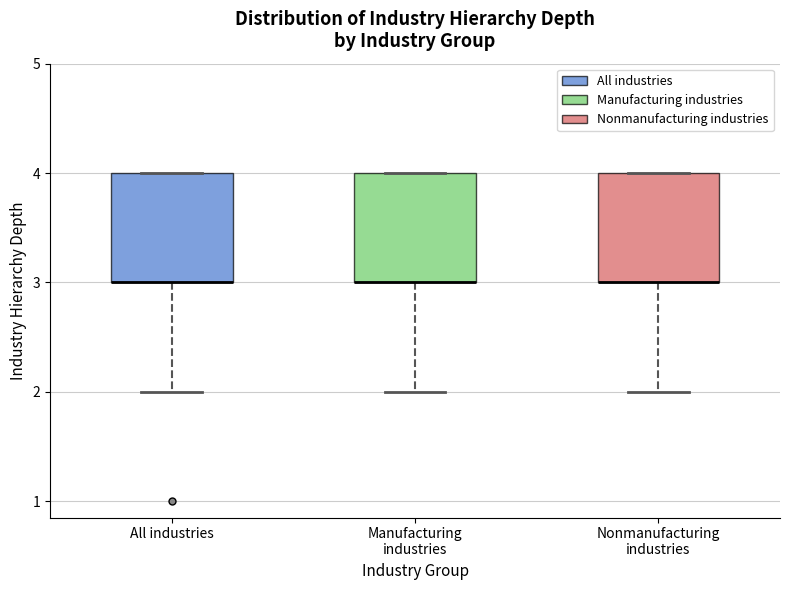

Reading left to right, transcribe this box plot: for each box, give where its median line is, the range the box spans, and where its two whiskers end, as read against the y-axis. The values are not printed on the chart, so give them approximately, as read against the axis.

All industries: median 3 (drawn on the box's lower edge), box 3 to 4, whiskers 2 to 4
Manufacturing industries: median 3 (drawn on the box's lower edge), box 3 to 4, whiskers 2 to 4
Nonmanufacturing industries: median 3 (drawn on the box's lower edge), box 3 to 4, whiskers 2 to 4